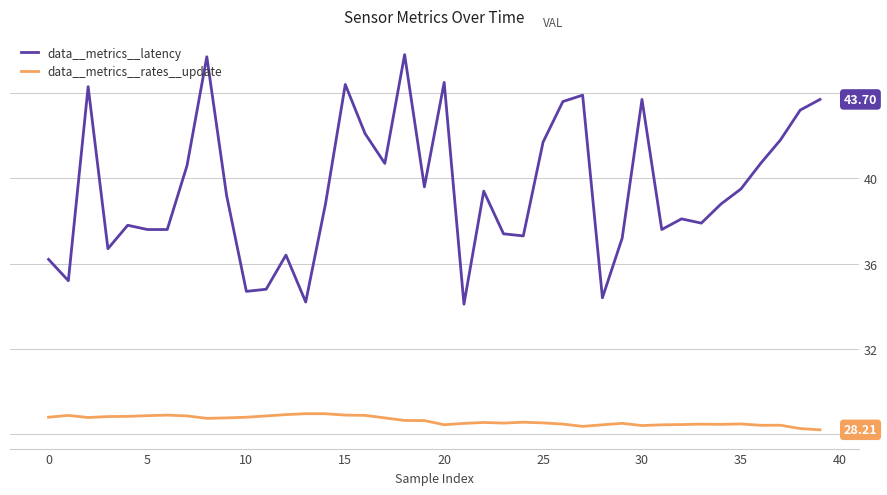

List the series in order of their overall mean, lowest first.

data__metrics__rates__update, data__metrics__latency